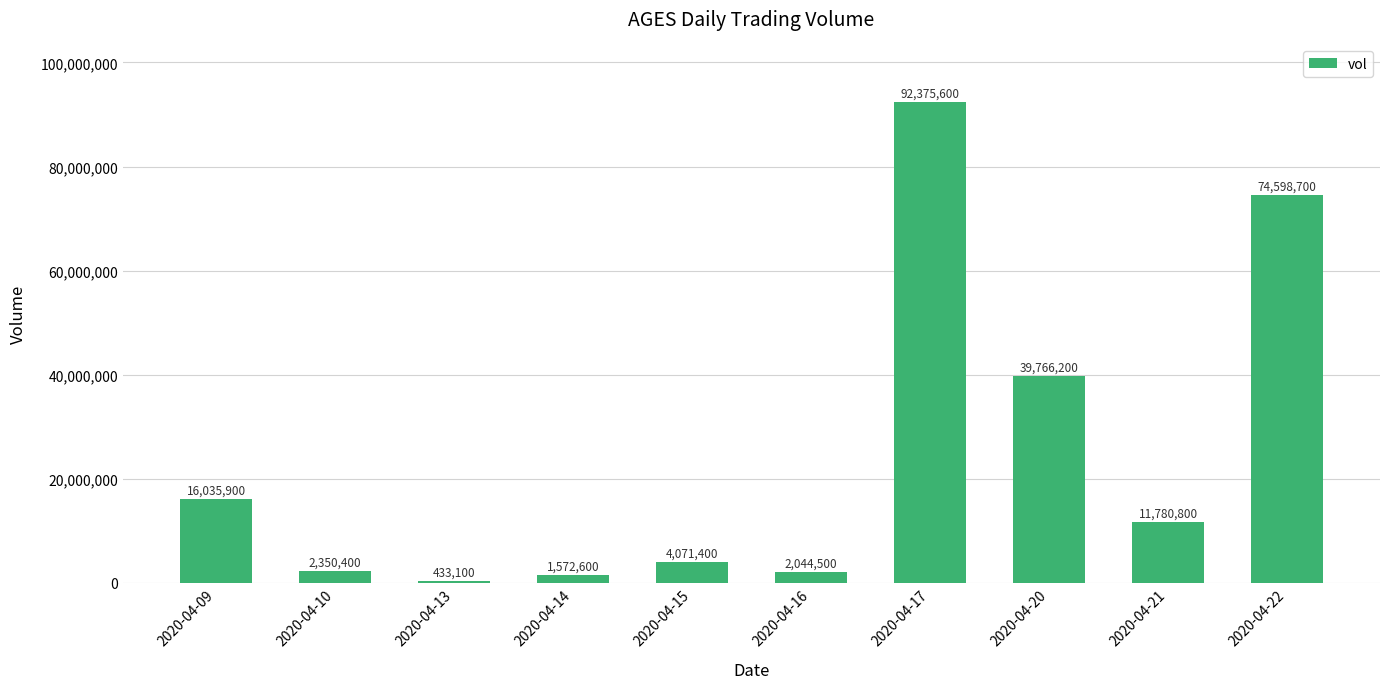

What is the change in value from 2020-04-10 to 2020-04-17?

+90025200